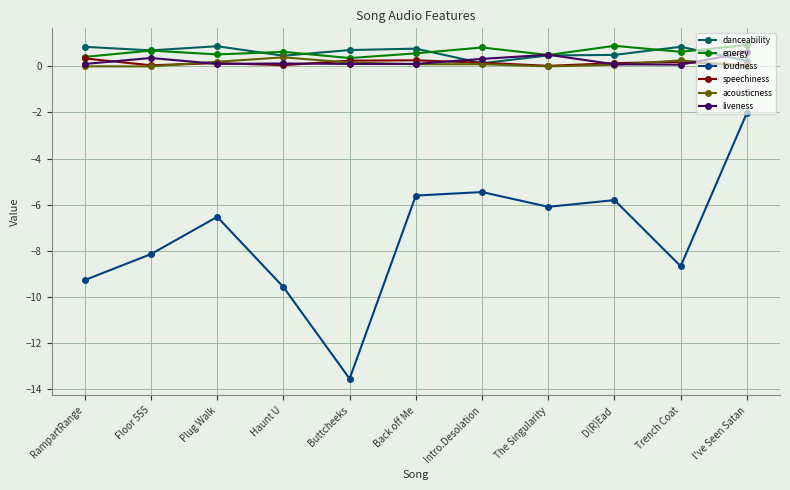

What is the approximate value of liveness at Back off Me?

0.1